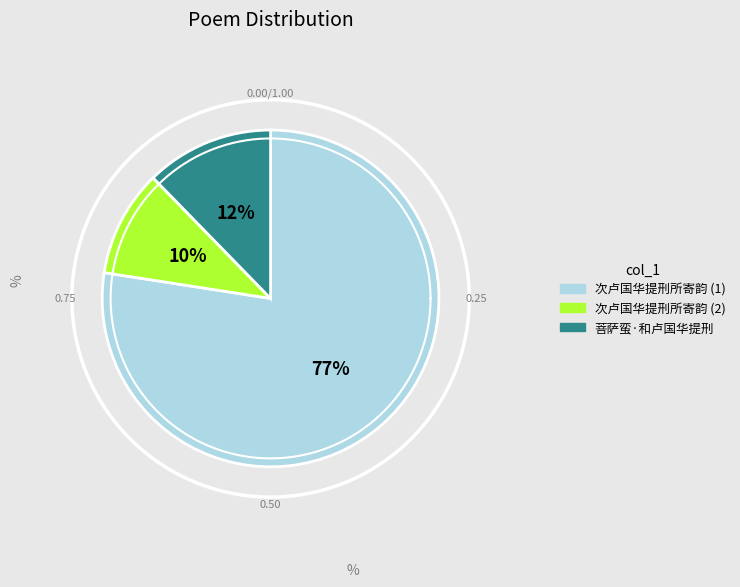

What is the change in value from 次卢国华提刑所寄韵 to 菩萨蛮·和卢国华提刑?

+27034